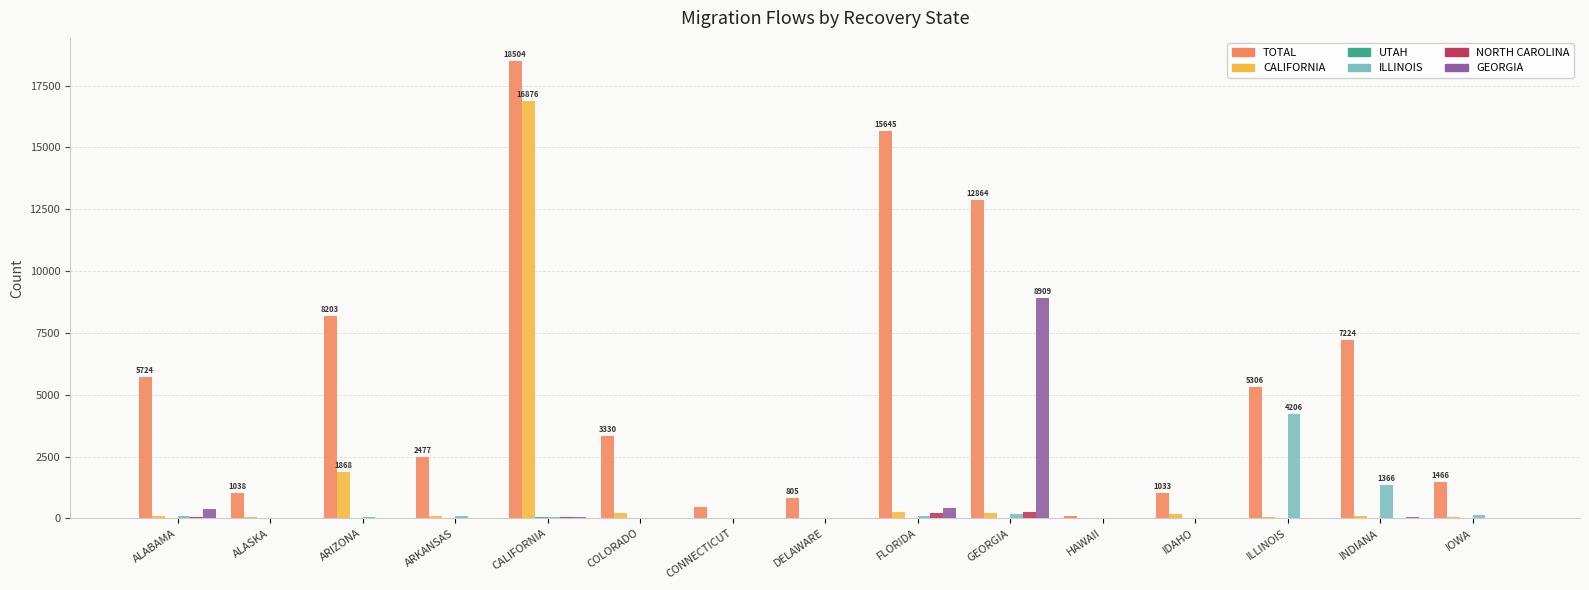

How many distinct data groups are displayed?

6